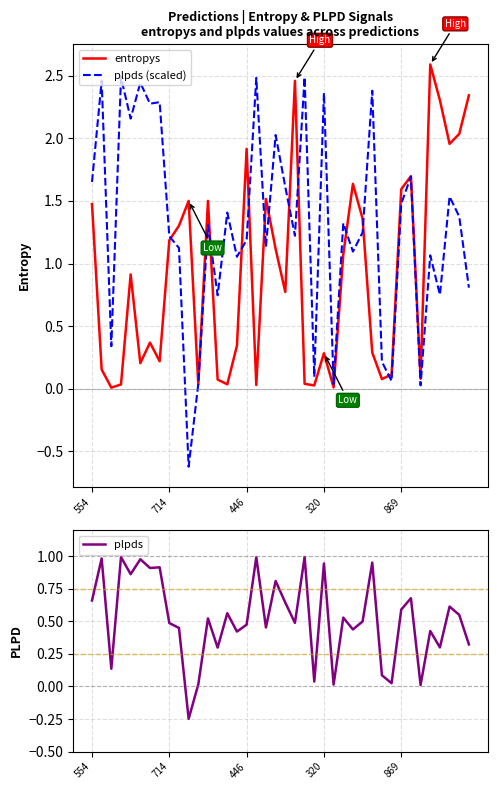

What are all the series names shown in the legend?

entropys, plpds (scaled), plpds